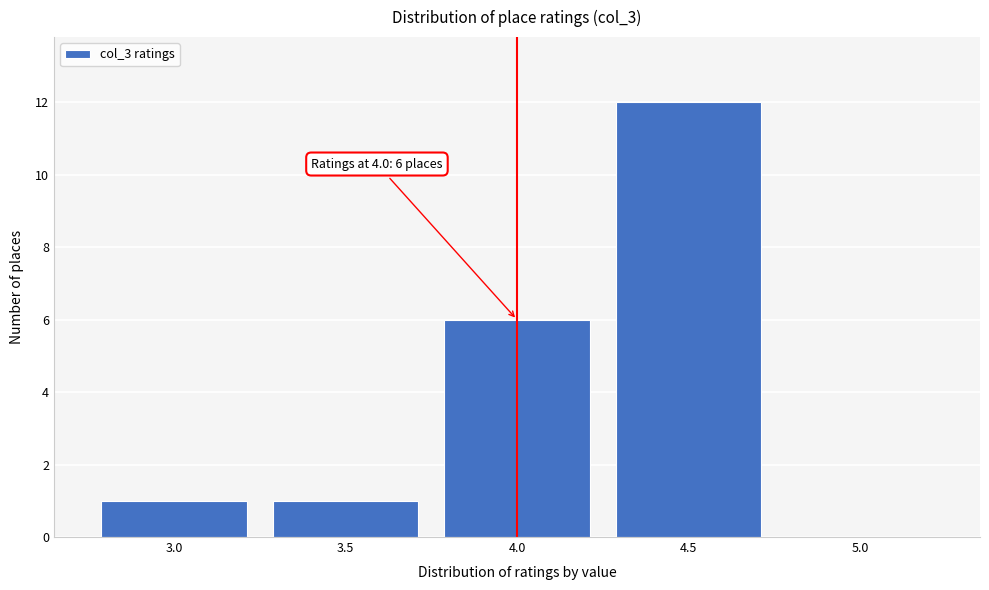

Which range on the x-axis has the tallest bar?

4.25 to 4.75